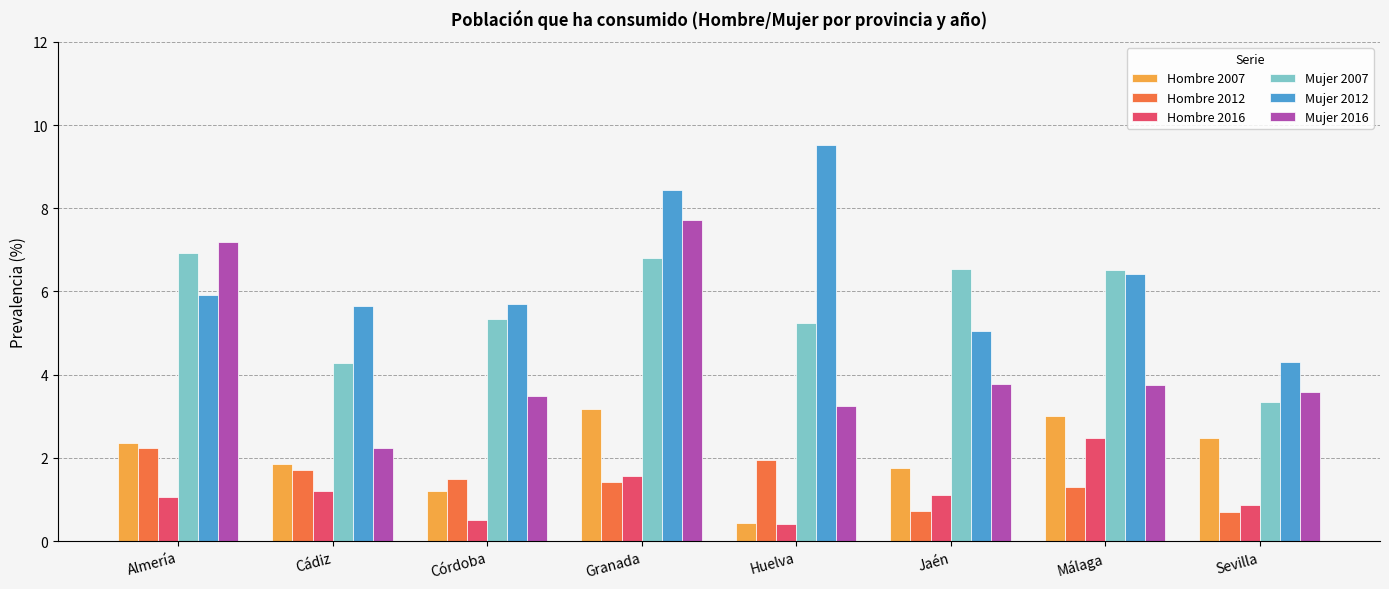

How many data points in Hombre 2016 are less than 1?

3